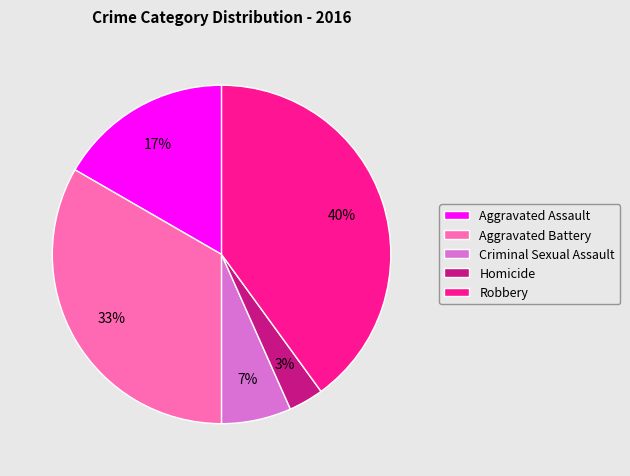

Which slice is the largest?

Robbery